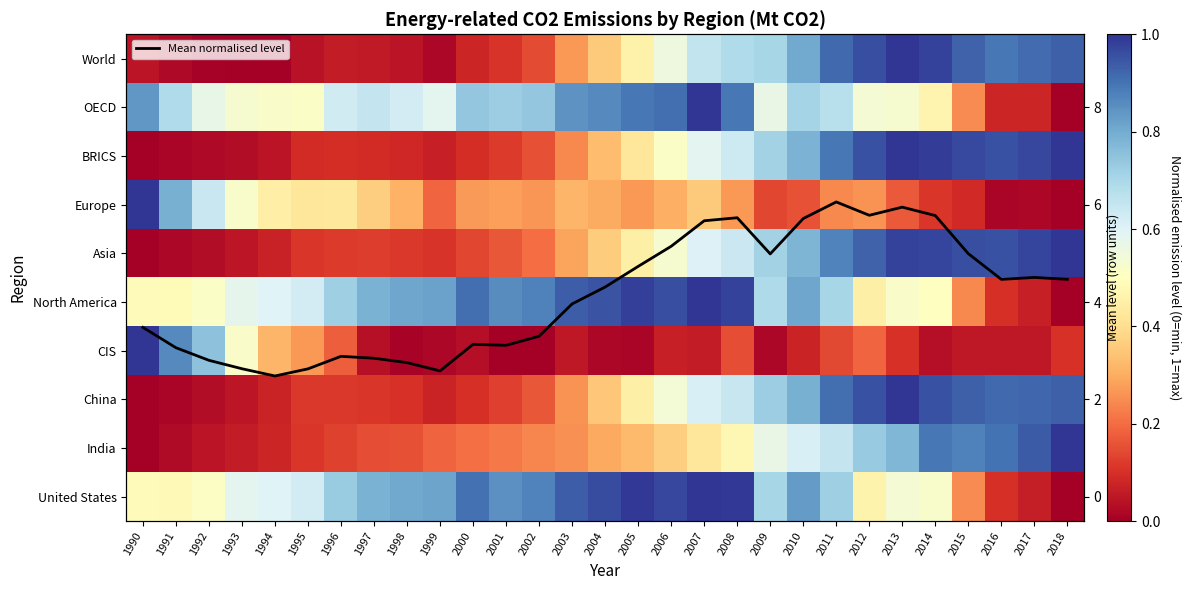

Rank the series at 1999 from highest to lowest value.

Mean normalised level, North America, United States, OECD, Europe, India, Asia, China, BRICS, World, CIS